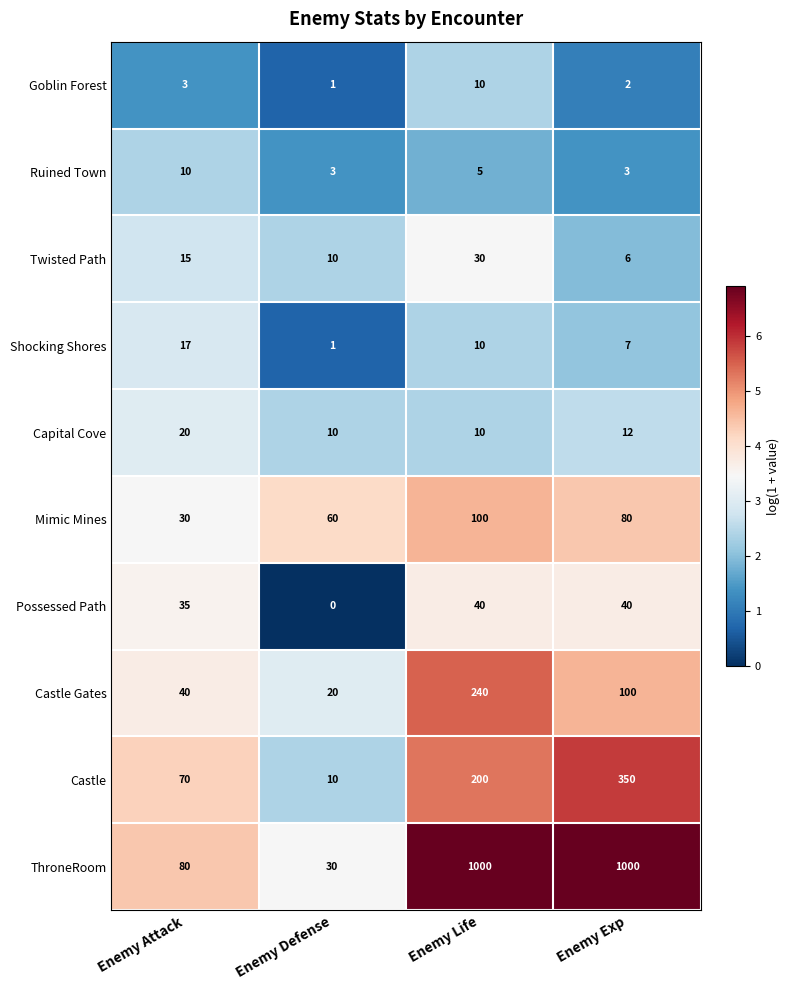

True or false: Capital Cove has a value of 13 at Enemy Attack.

False